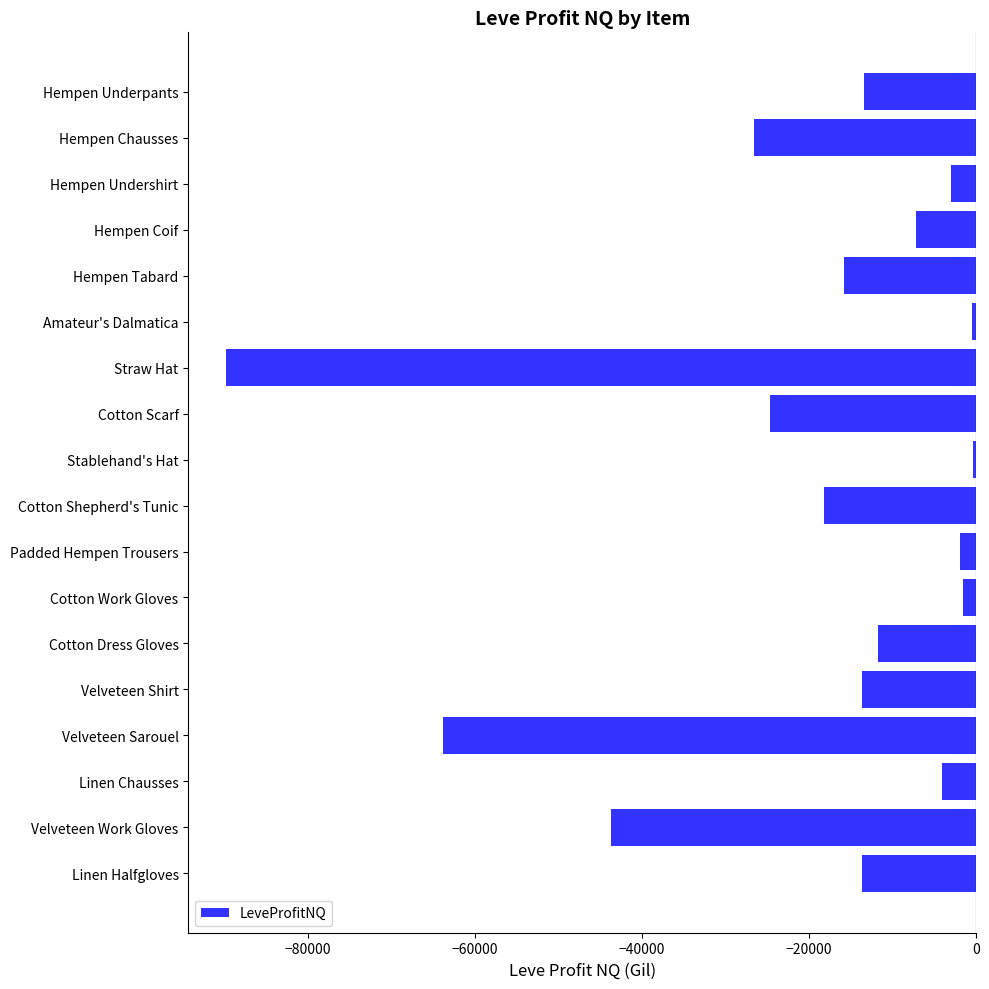

What is the label of the 18th bar from the bottom?

Hempen Underpants